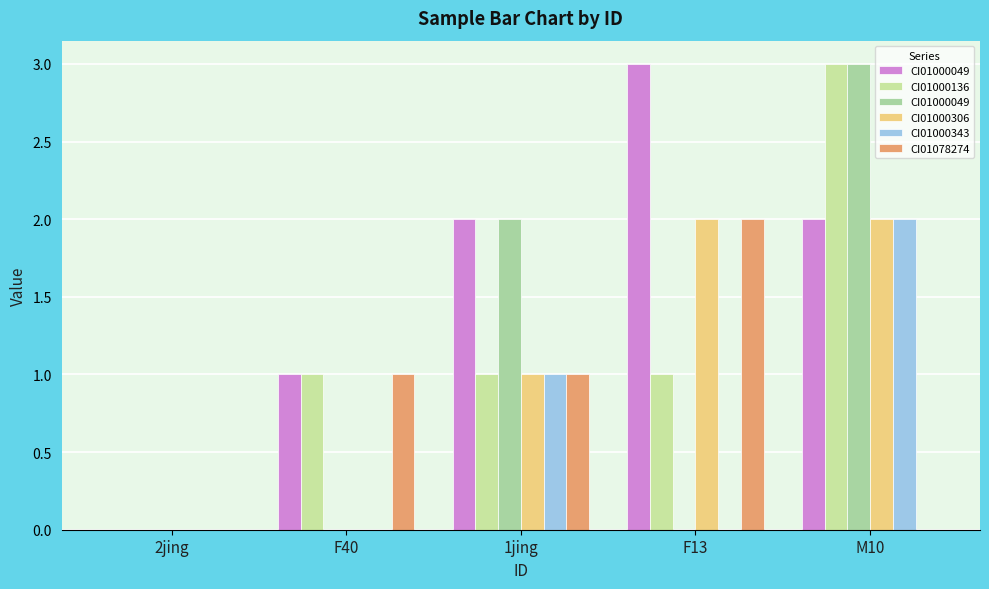

Reading left to right, list all the values displayed in this chart.

CI01000049_3945169_3945319.B: 2jing=0	F40=1	1jing=2	F13=3	M10=2
CI01000136_1839128_1840241.B: 2jing=0	F40=1	1jing=1	F13=1	M10=3
CI01000049_3945169_3945319.A: 2jing=0	F40=0	1jing=2	F13=0	M10=3
CI01000306_9120159_9120912.A: 2jing=0	F40=0	1jing=1	F13=2	M10=2
CI01000343_952929_953190.A: 2jing=0	F40=0	1jing=1	F13=0	M10=2
CI01078274_1842_1845.A: 2jing=0	F40=1	1jing=1	F13=2	M10=0